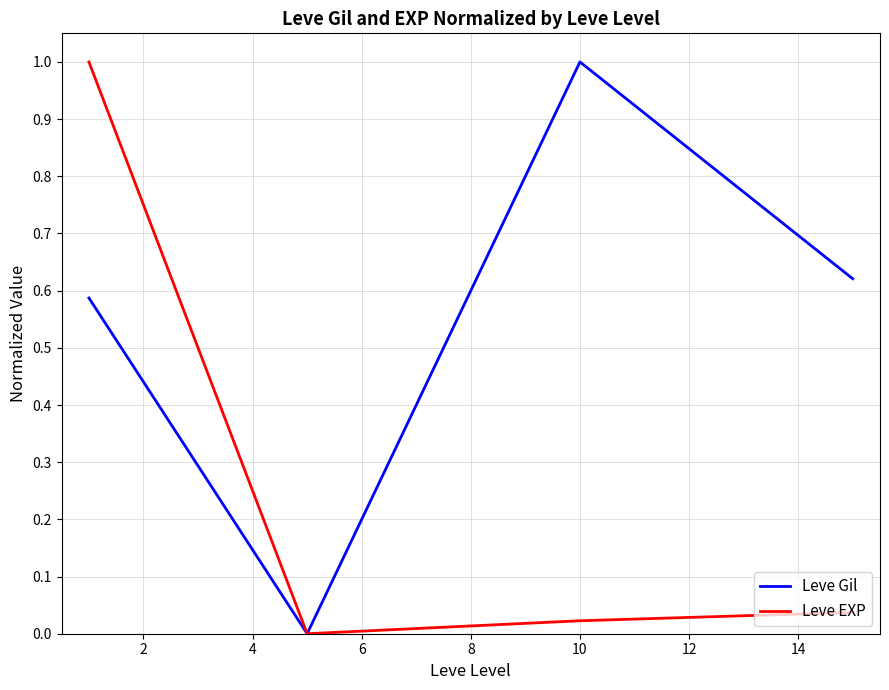

List the series in order of their overall mean, highest first.

Leve Gil, Leve EXP